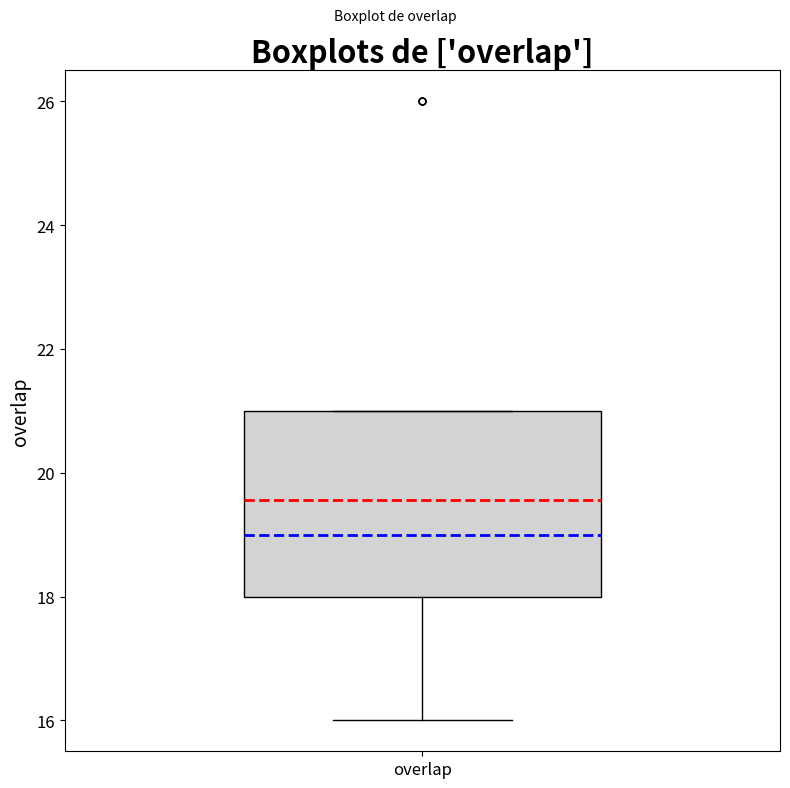

Read this box plot against the y-axis: the position of the median line, the range covered by the box, and the ends of both whiskers. The values are not printed on the chart, so give them approximately, as read against the axis.

median 19, box 18 to 21, whiskers 16 to 21